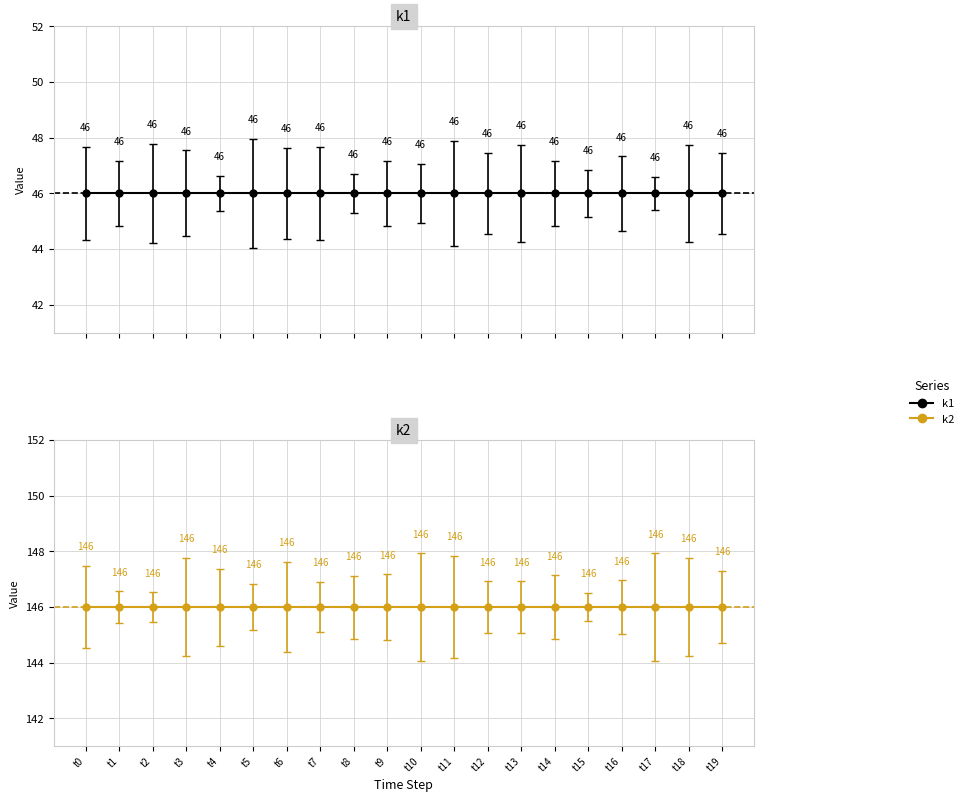

Reading right to left, extract all data points from this chart.

k1: t19=46	t18=46	t17=46	t16=46	t15=46	t14=46	t13=46	t12=46	t11=46	t10=46	t9=46	t8=46	t7=46	t6=46	t5=46	t4=46	t3=46	t2=46	t1=46	t0=46
k2: t19=146	t18=146	t17=146	t16=146	t15=146	t14=146	t13=146	t12=146	t11=146	t10=146	t9=146	t8=146	t7=146	t6=146	t5=146	t4=146	t3=146	t2=146	t1=146	t0=146